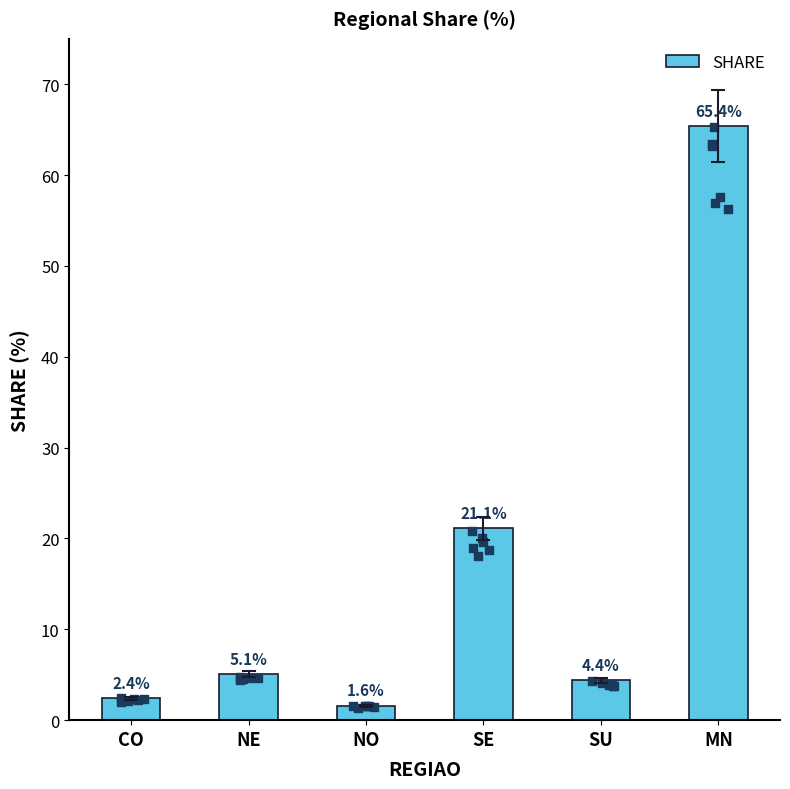

Which has a higher value, MN or NE?

MN